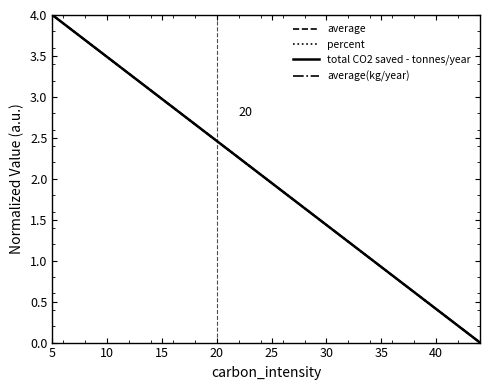

What is the maximum value for average?

4.0